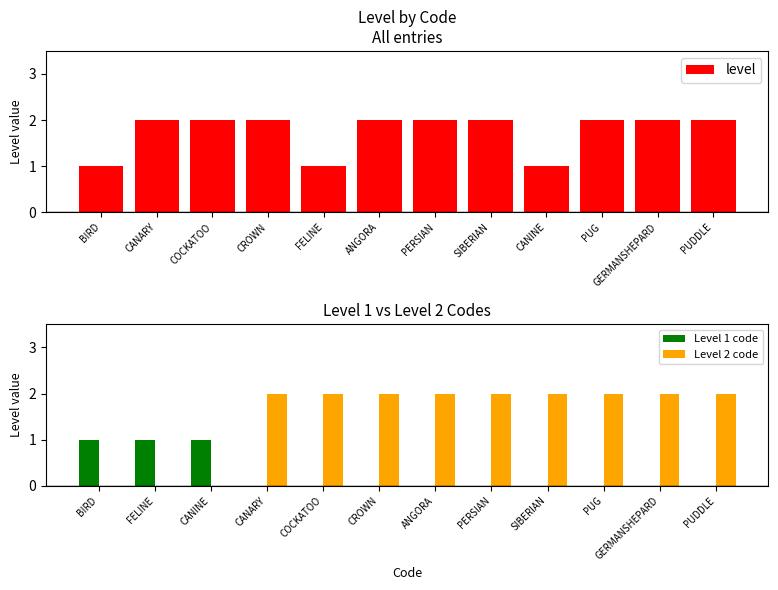

At which label is level closest to 1?

BIRD